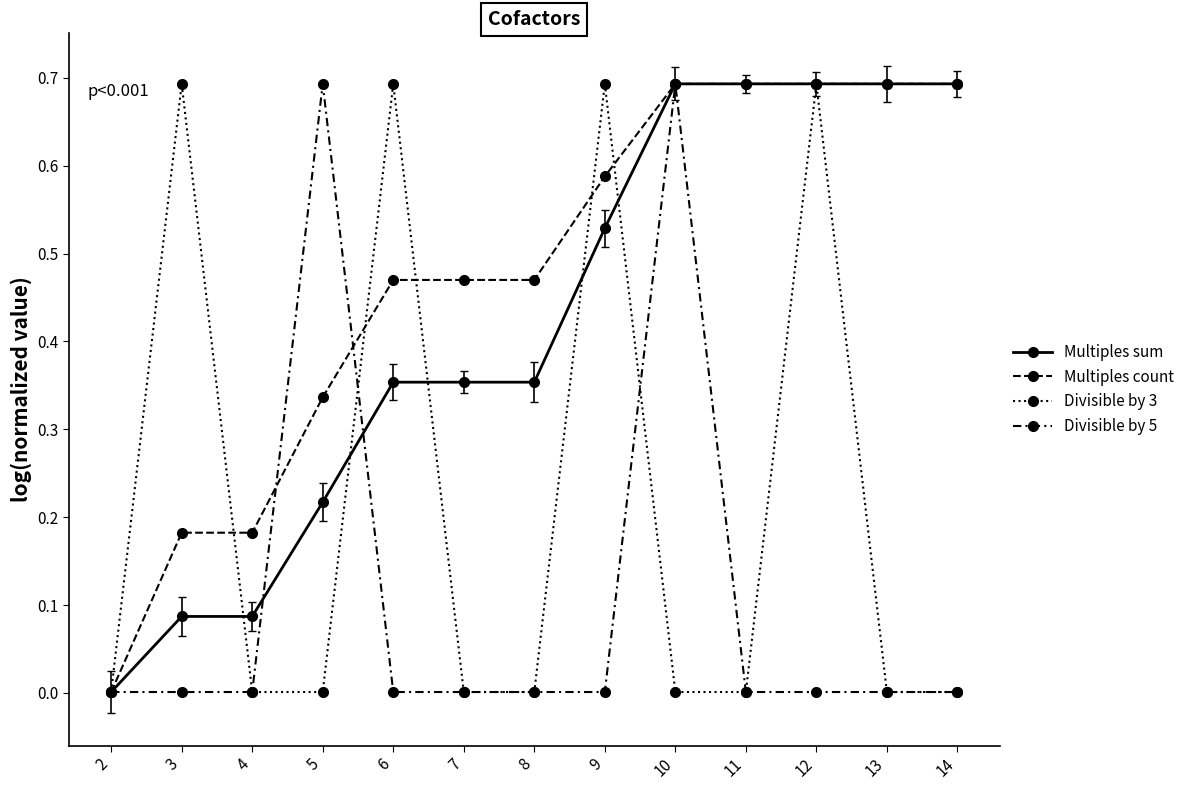

List the series in order of their peak value, highest first.

Multiples sum, Multiples count, Divisible by 3, Divisible by 5